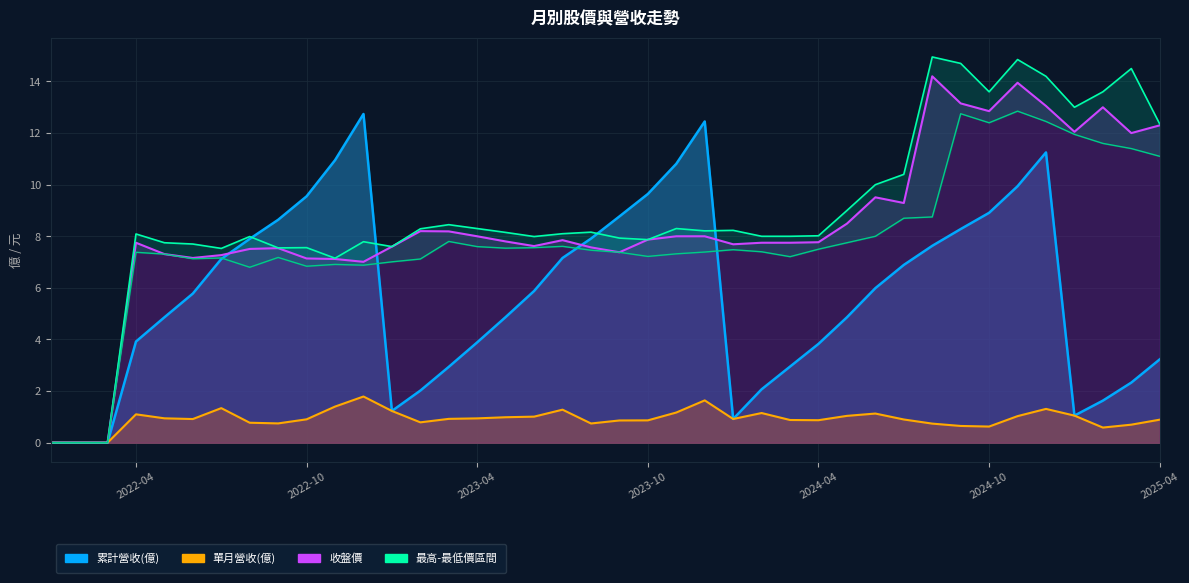

Read the 累計營收(億) value at 2023-06.

5.9